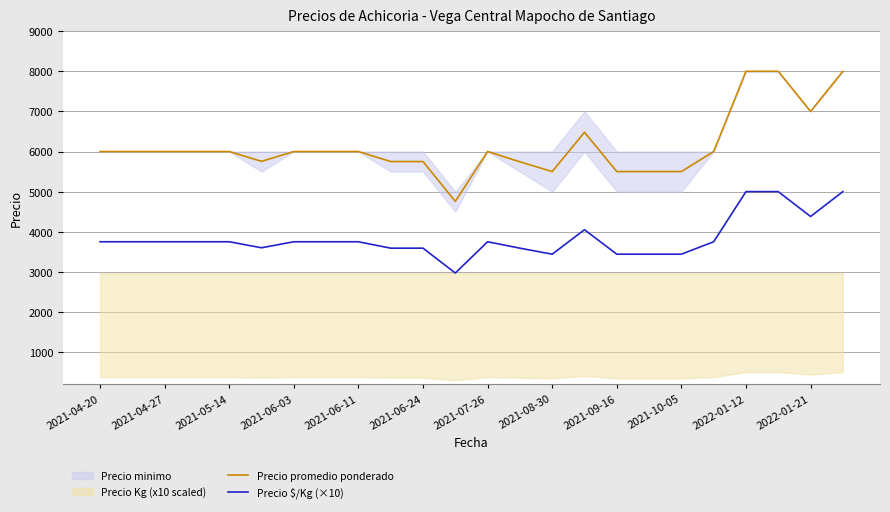

True or false: Precio $/Kg (×10) and Precio promedio ponderado intersect in this chart.

False